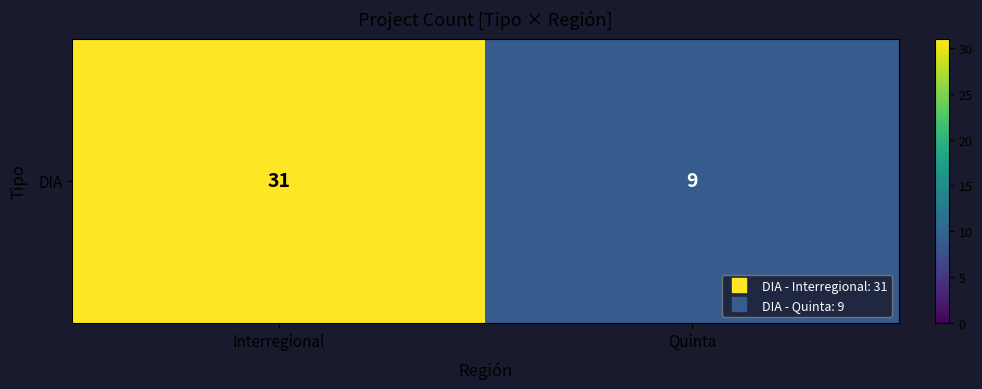

What is the approximate value at Interregional?

31